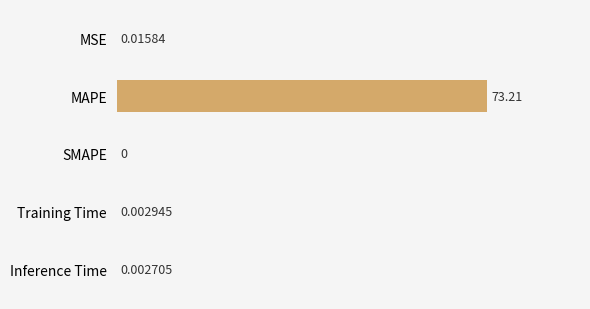

Which category has the highest value across all series?

MAPE